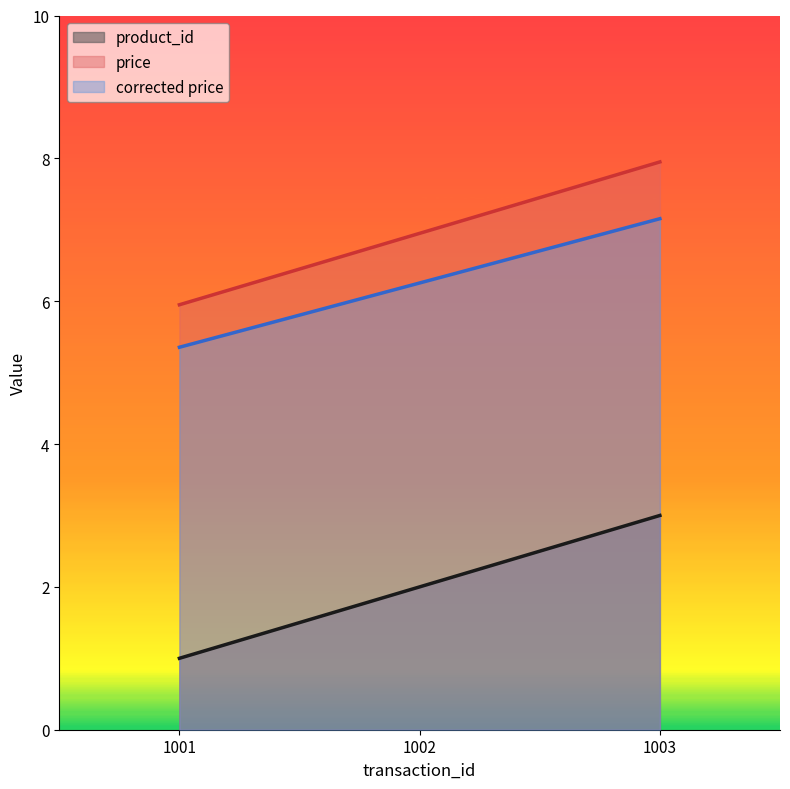

Where is product_id nearest to the value 2?

1002